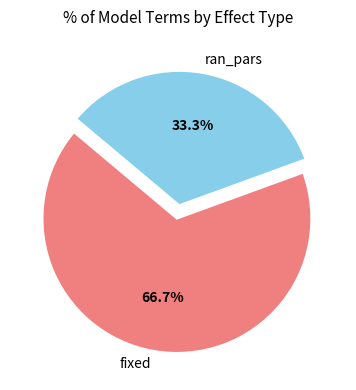

How many segments does this pie chart have?

2